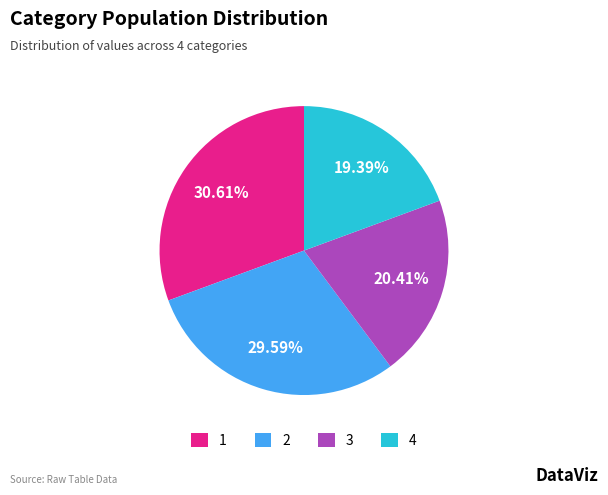

What is the ratio of the value at 2 to the value at 1?

1.0